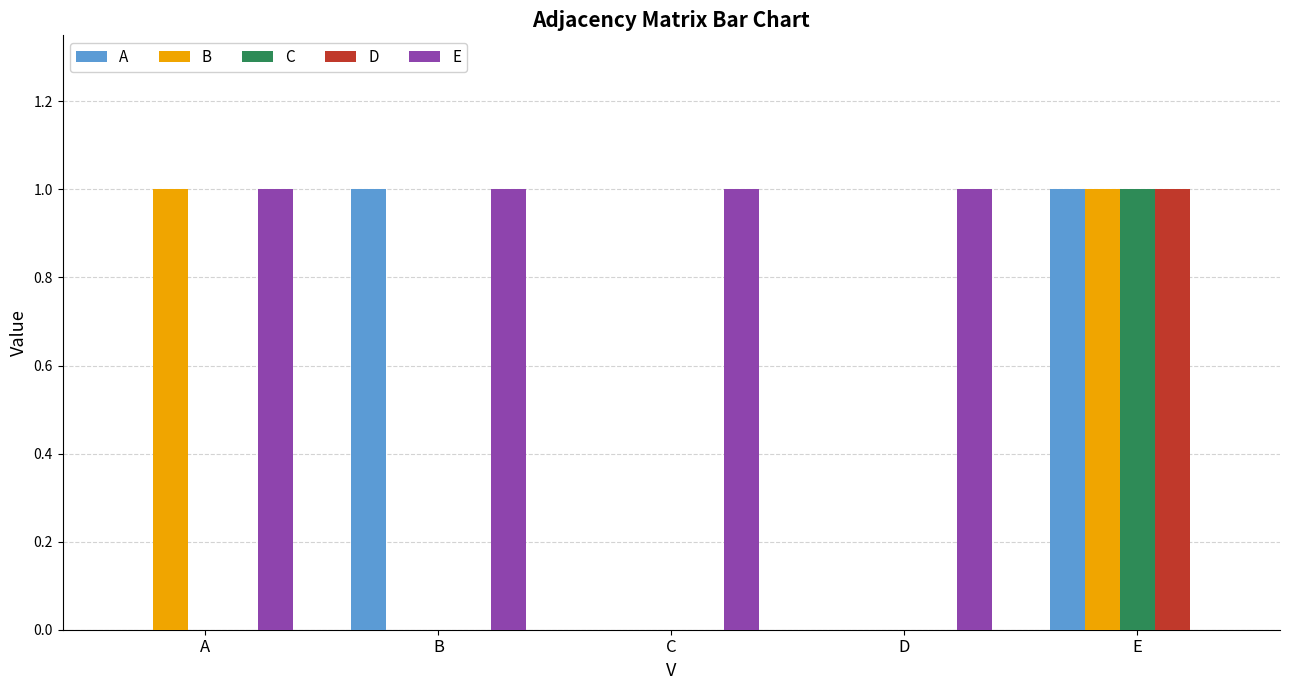

How many categories are shown in the chart?

5